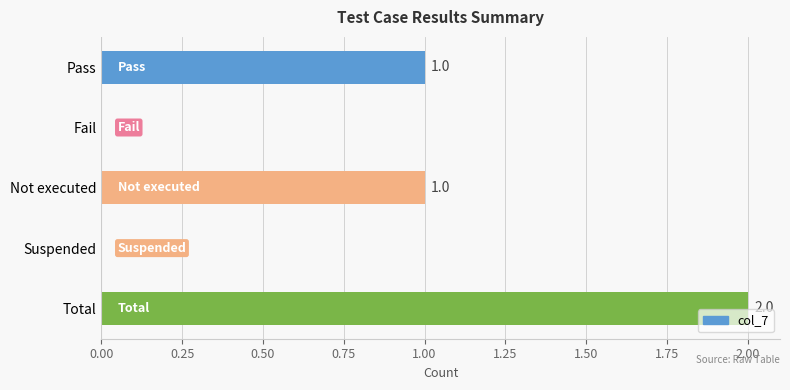

Which category has the highest value across all series?

Total